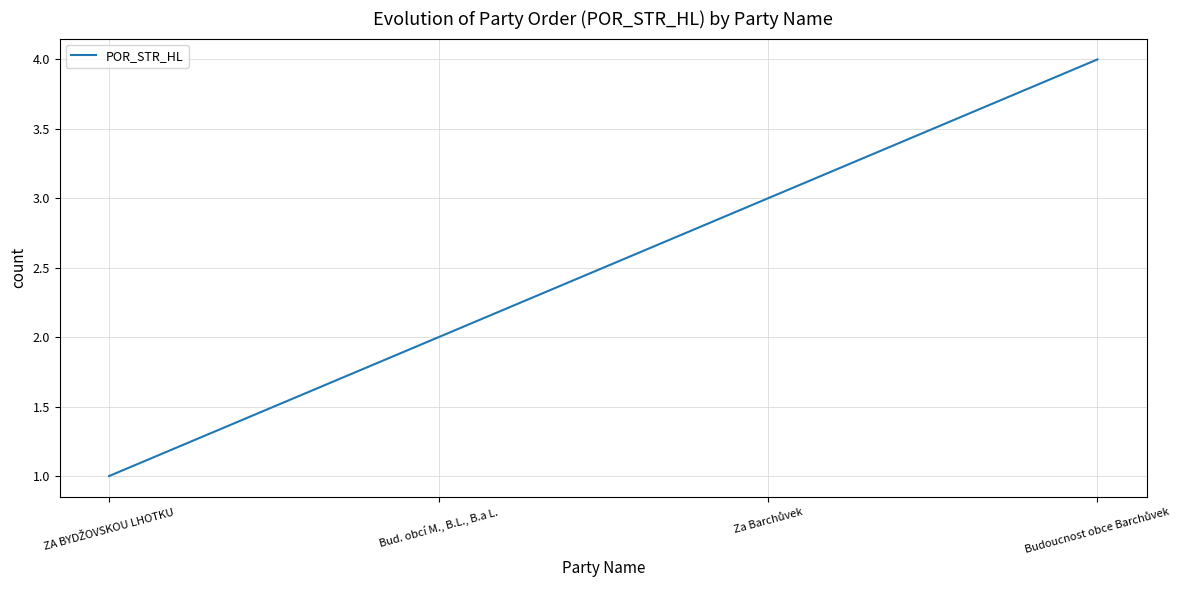

Reading right to left, list all the values displayed in this chart.

4	3	2	1